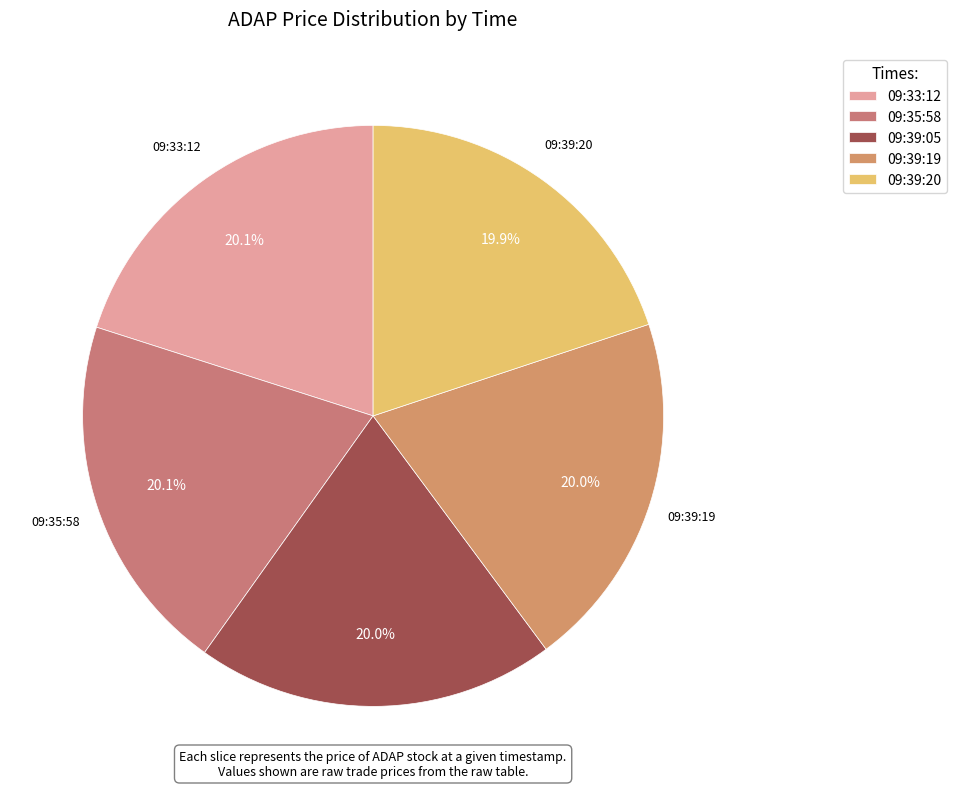

Is it true that 09:39:05 is 20% of the pie?

True